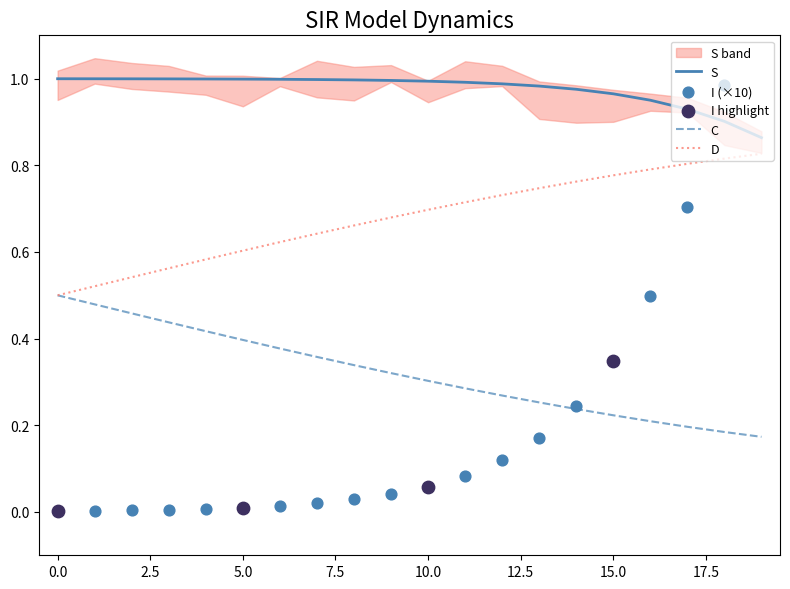

Is the value of C at I greater than the value of time at 13?

Yes